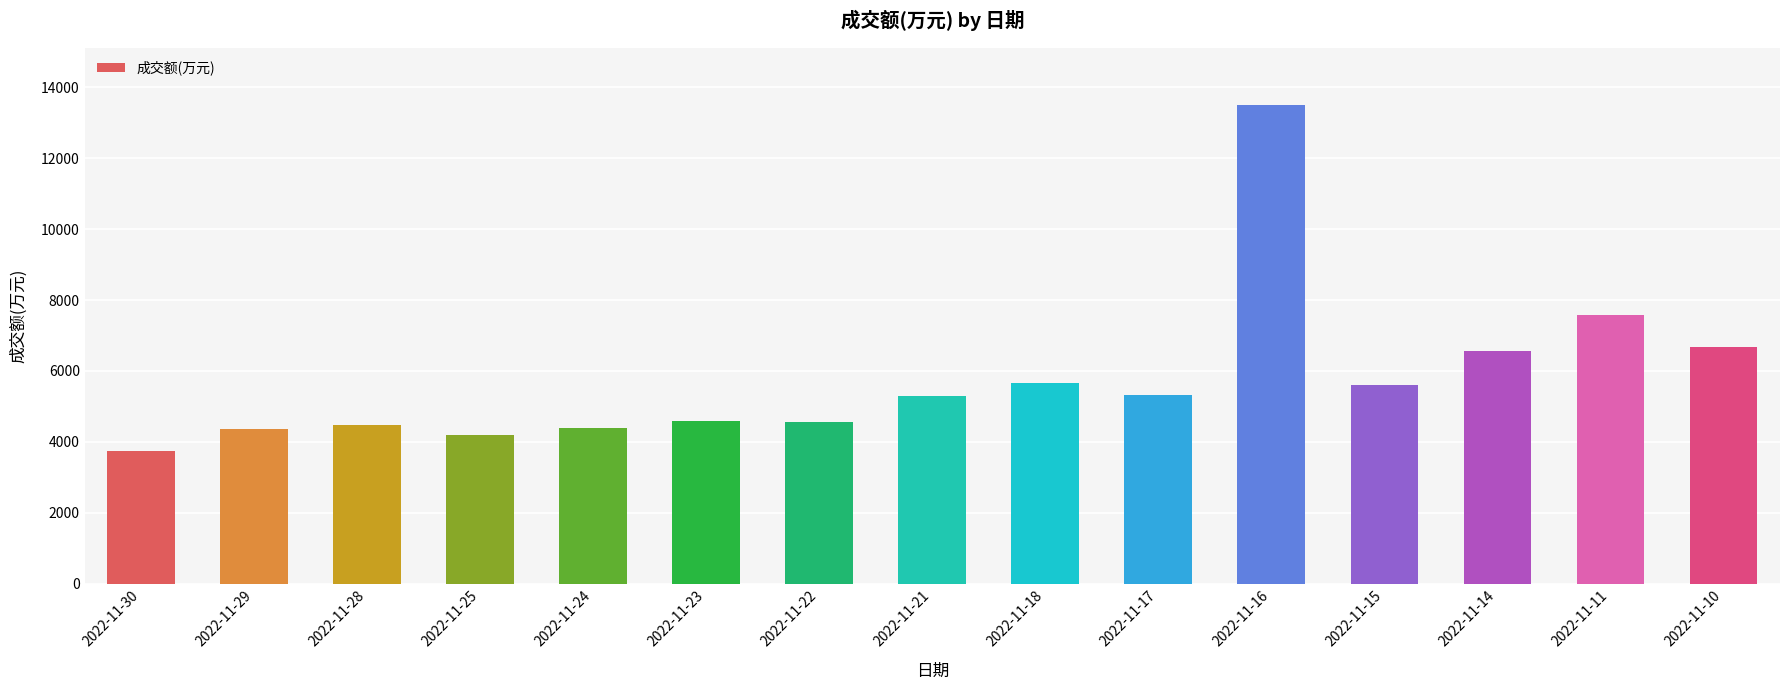

At which label is the value closest to 8612?

2022-11-11